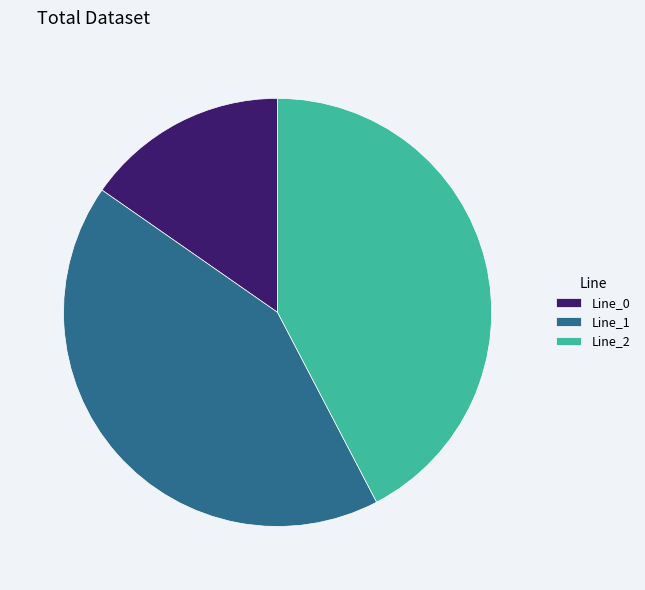

How many slices are in this pie chart?

3